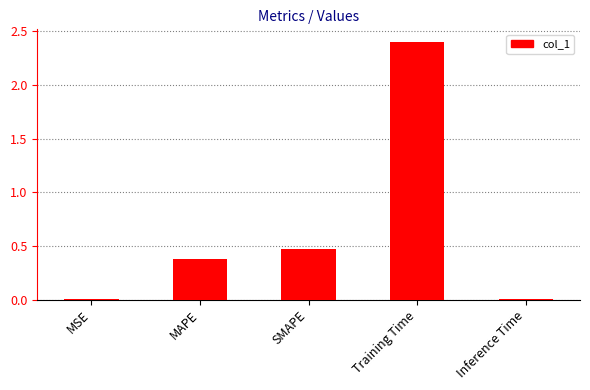

What is the maximum value shown in the chart?

2.4